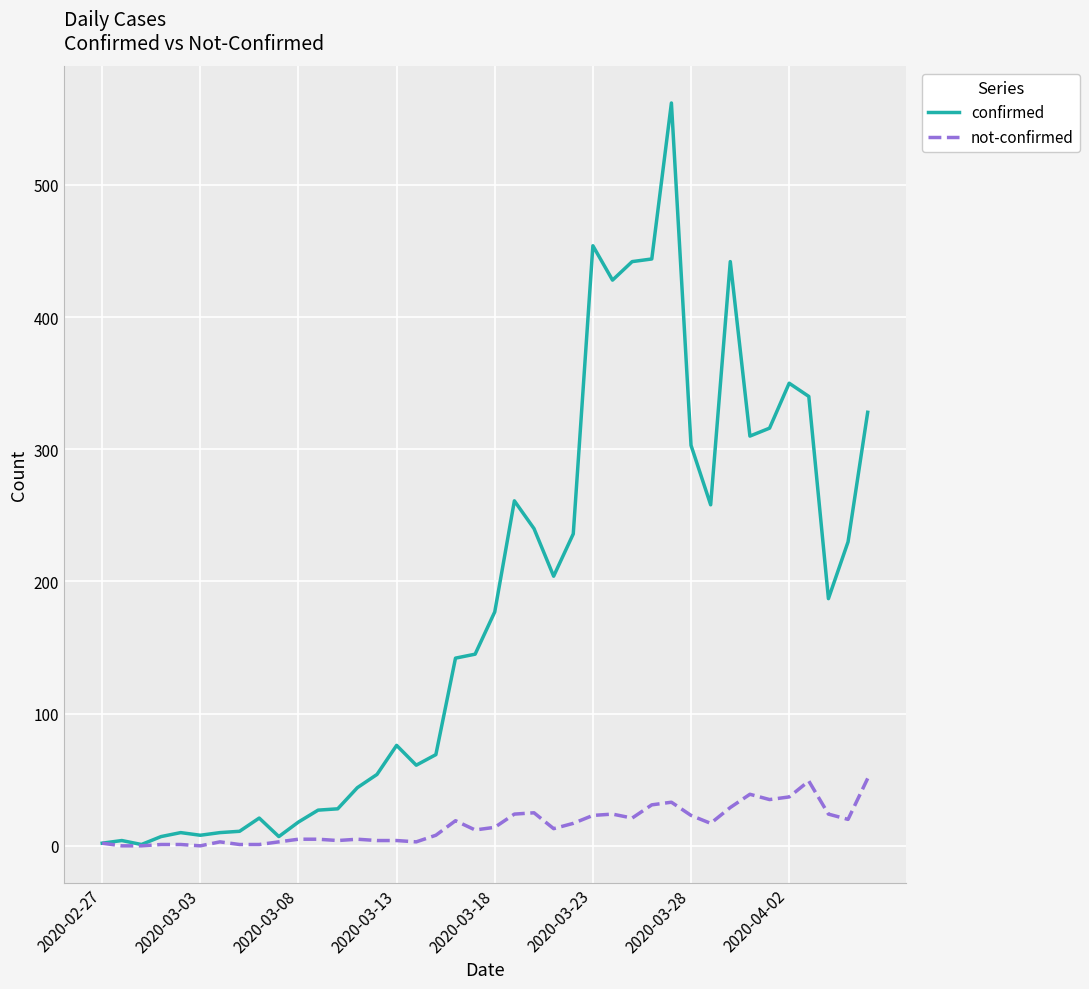

How many lines are shown in the chart?

2